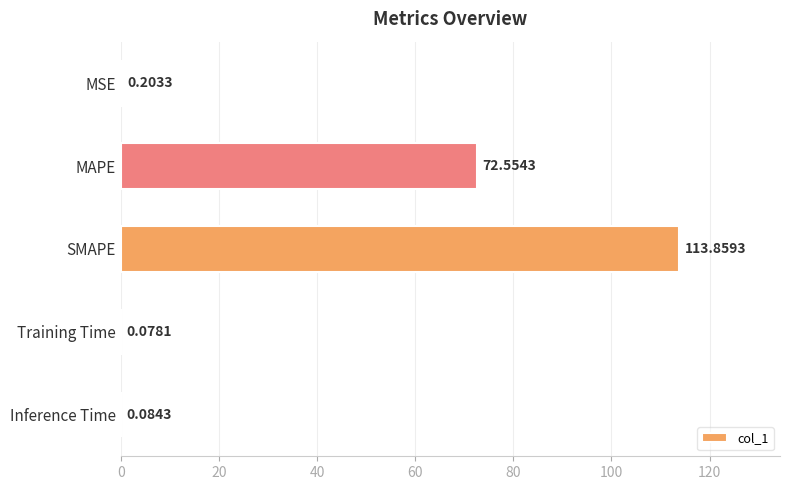

What is the sum of the values at MSE and Inference Time?

0.3